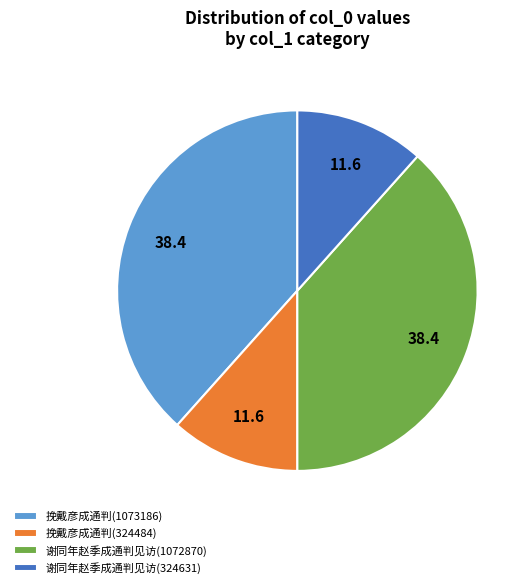

The 谢同年赵季成通判见访(1072870) slice represents 38% of the pie. True or false?

True